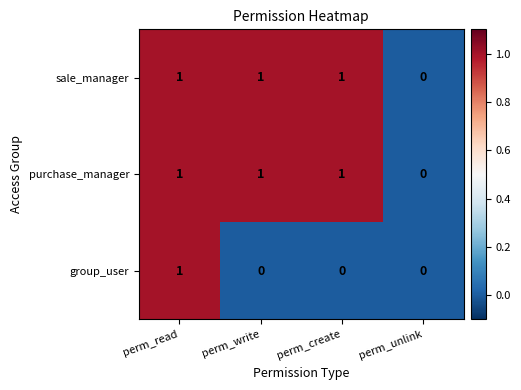

How many group_user values are between 0 and 1?

4